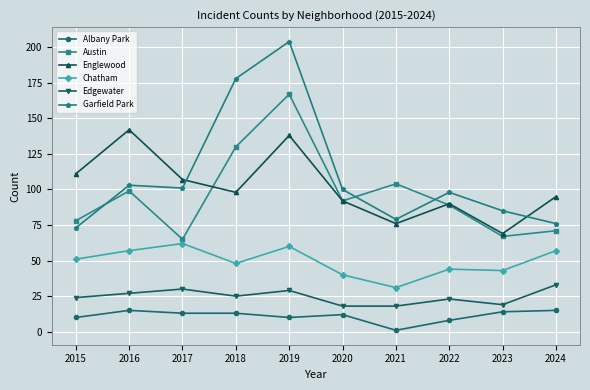

True or false: Chatham and Edgewater cross at least once.

False